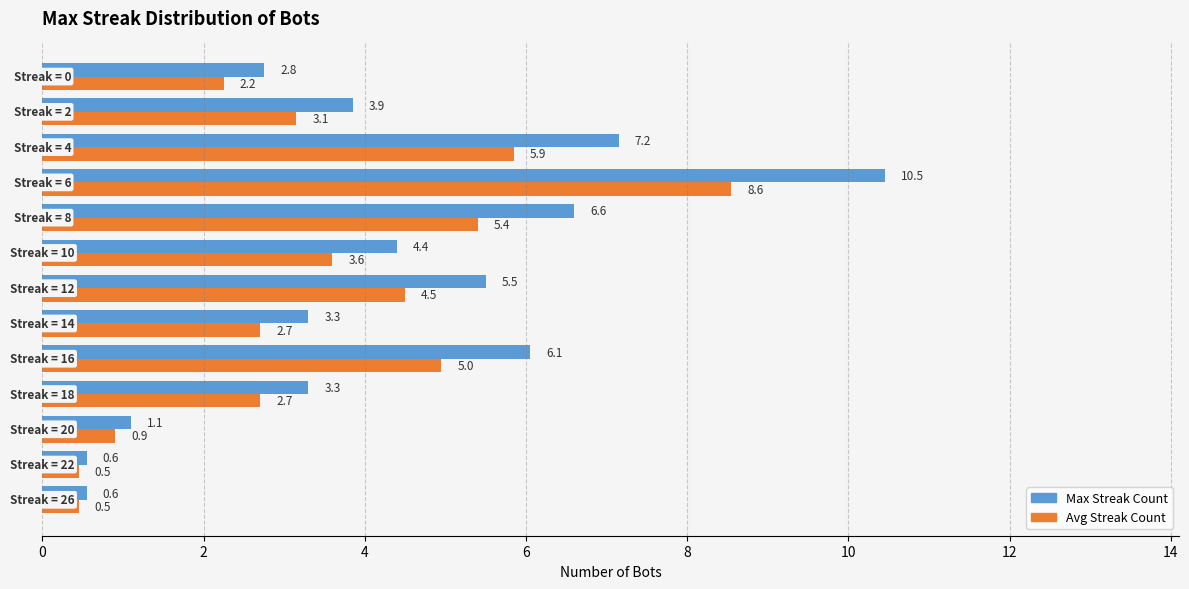

What is the smallest value displayed?

0.5